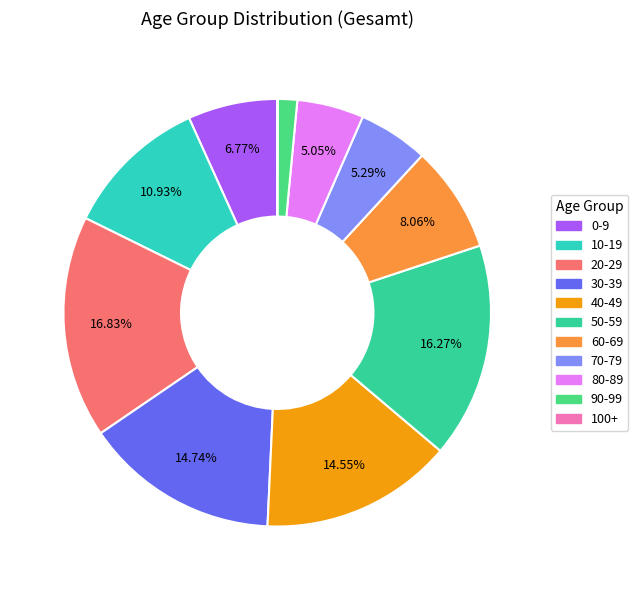

Is 90-99 the majority of the pie?

No